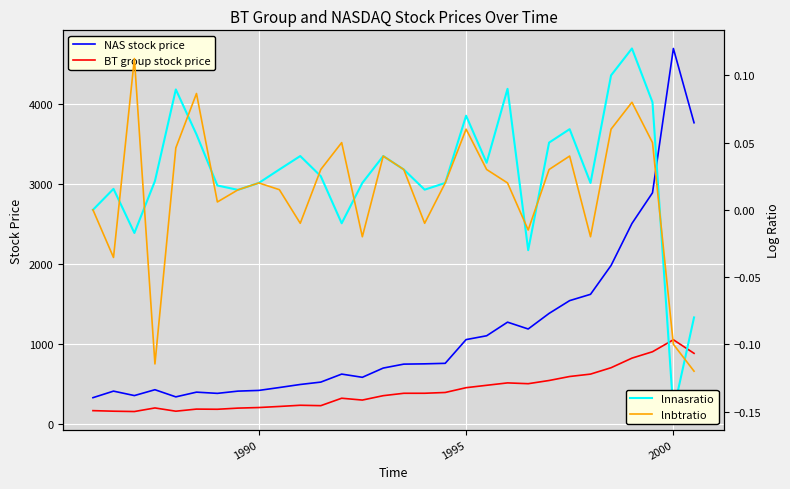

At which label does BT group stock price reach its peak?

2000